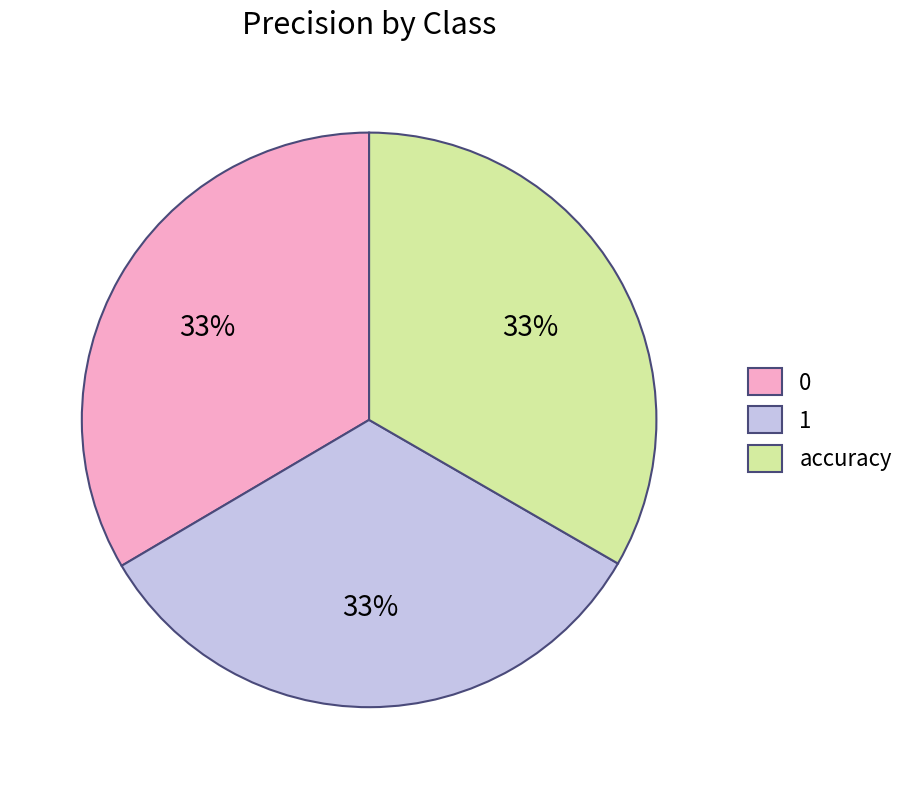

To the nearest percent, what is the average slice percentage?

33%